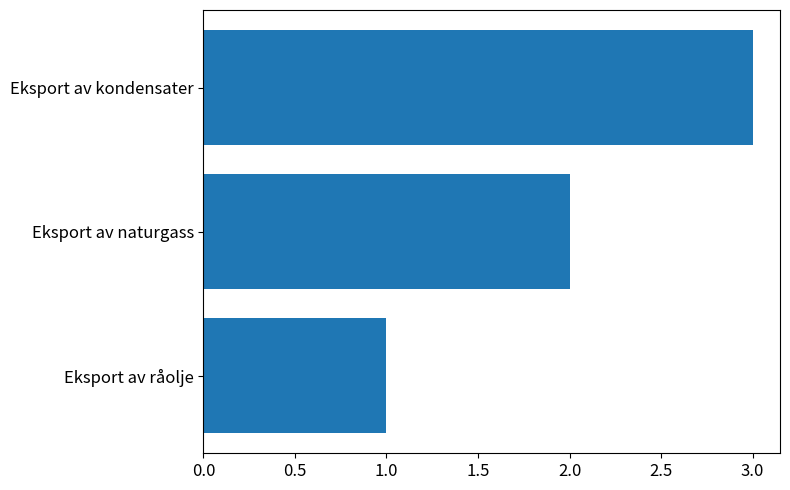

What is the change in value from Eksport av råolje to Eksport av kondensater?

+2